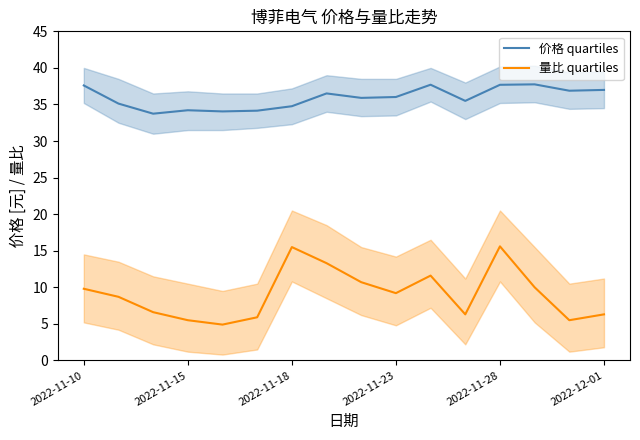

At which label does 量比 quartiles first exceed 9?

2022-11-10